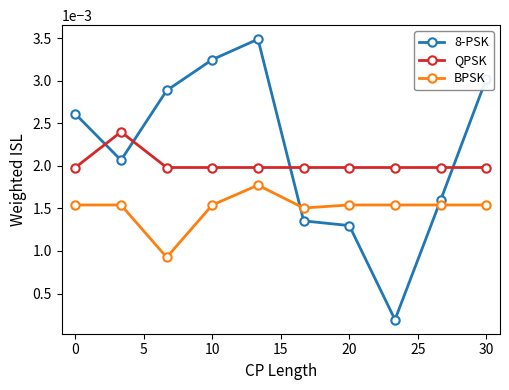

At how many categories does at least one series exceed 0?

10